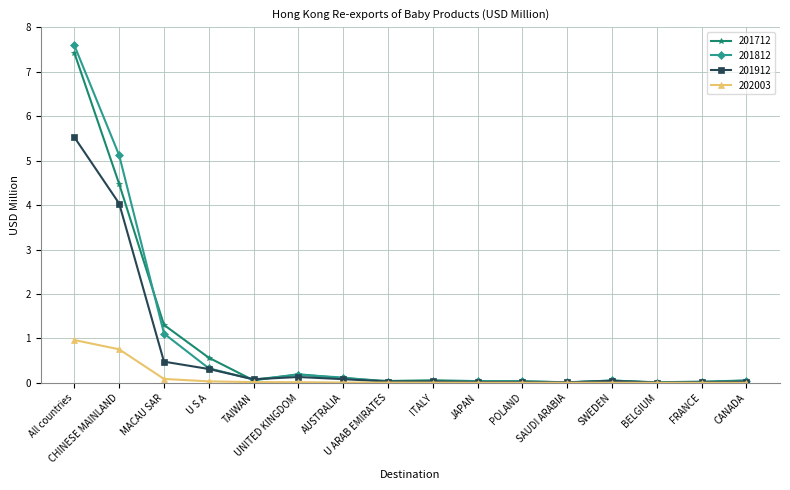

Does the chart display data point markers on the line(s)?

Yes